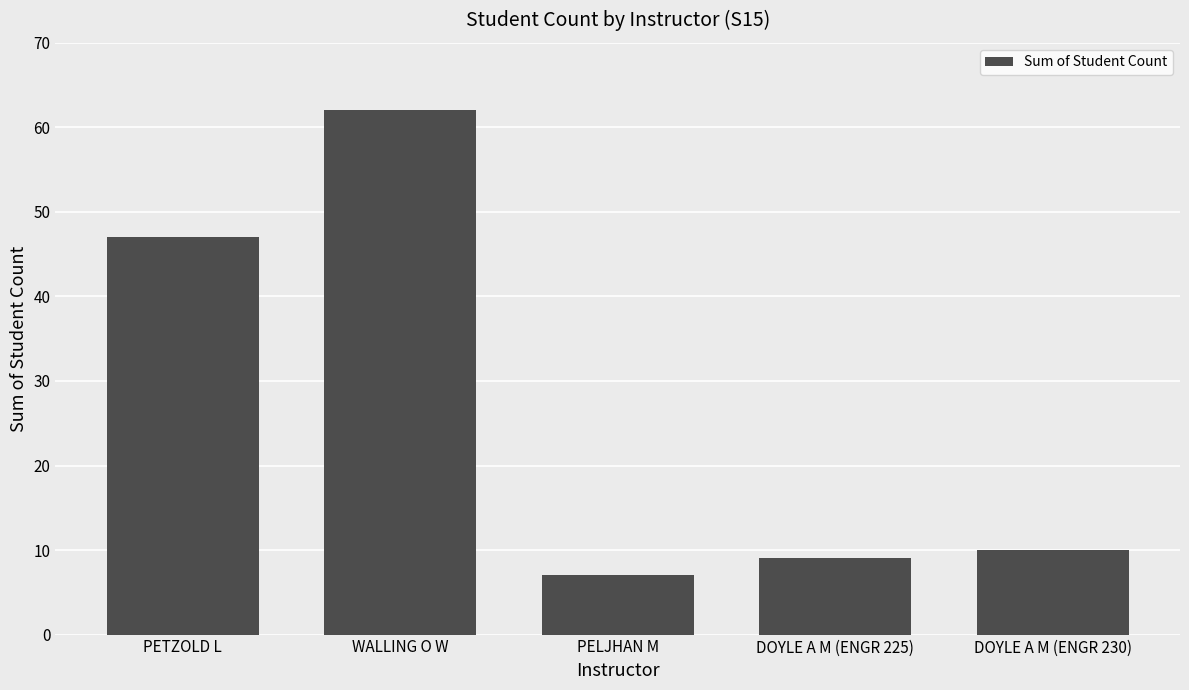

At which label is the value closest to 34?

PETZOLD L